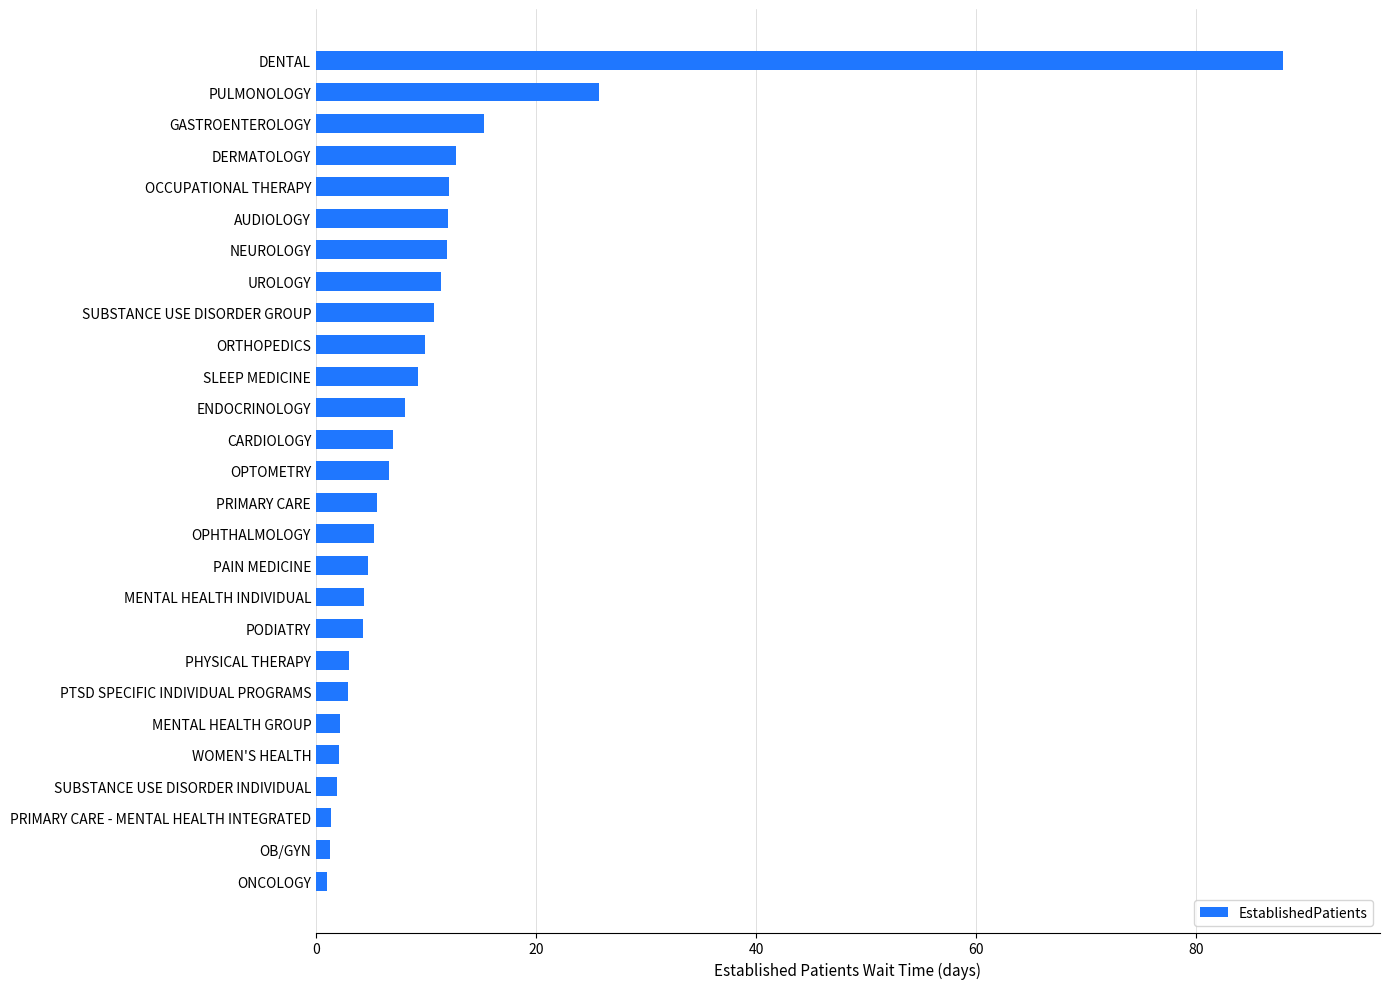

What is the approximate value at MENTAL HEALTH GROUP?

2.2